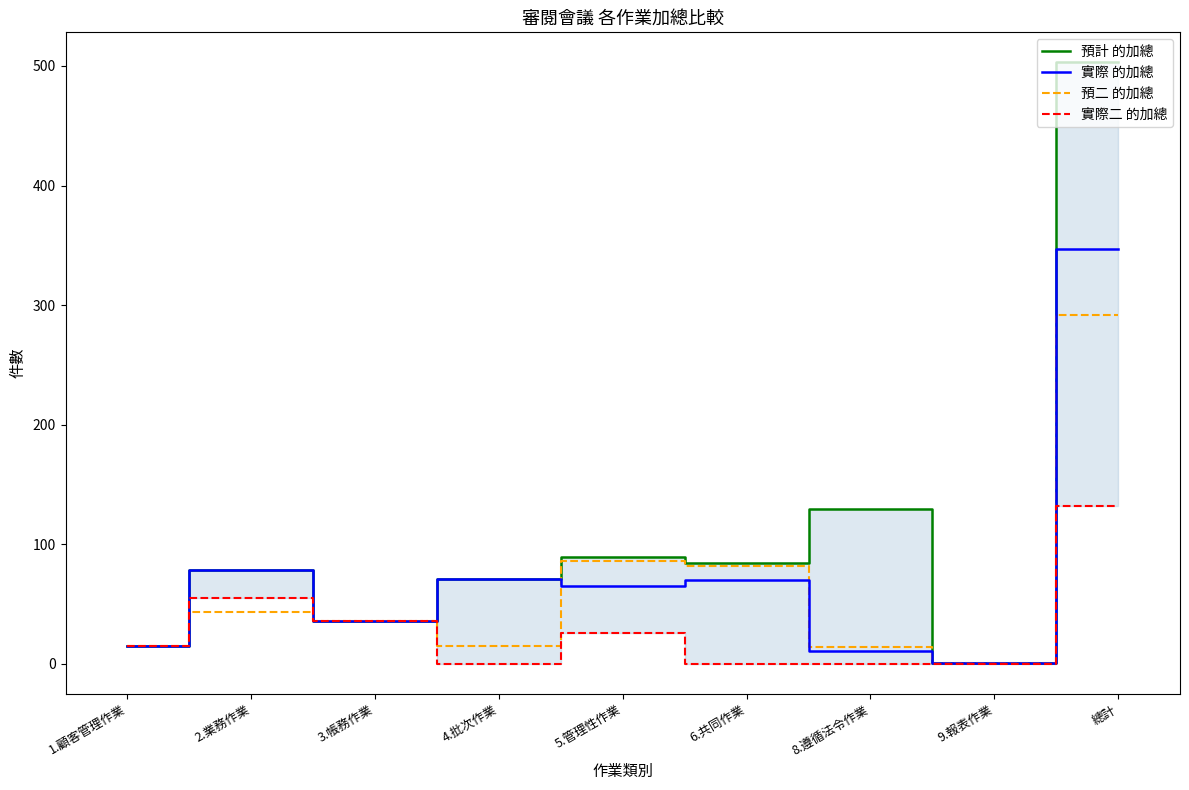

What value does the 實際二 的加總 series have at 5.管理性作業?

26